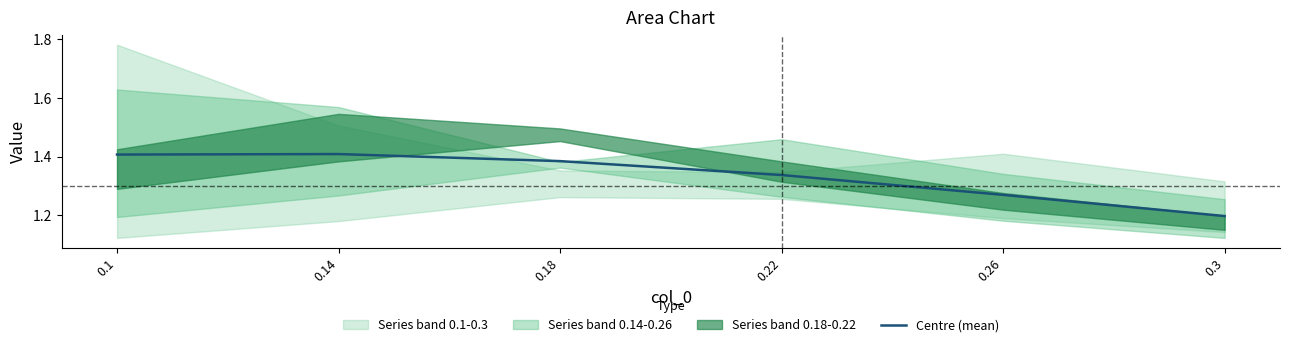

Which has a higher value, 0.26 or 0.14?

0.14